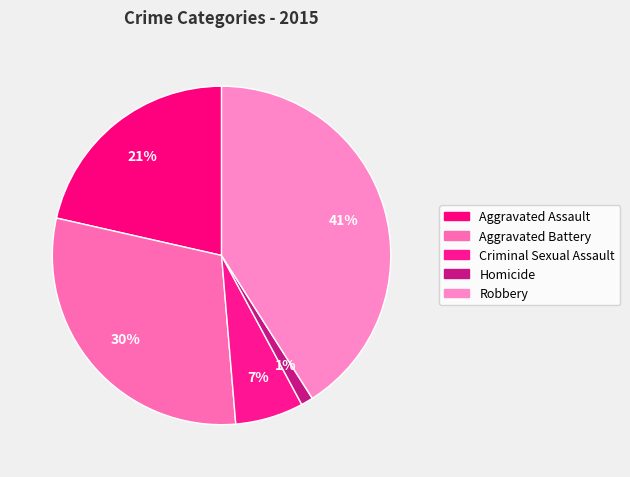

Count the number of slices in the pie.

5